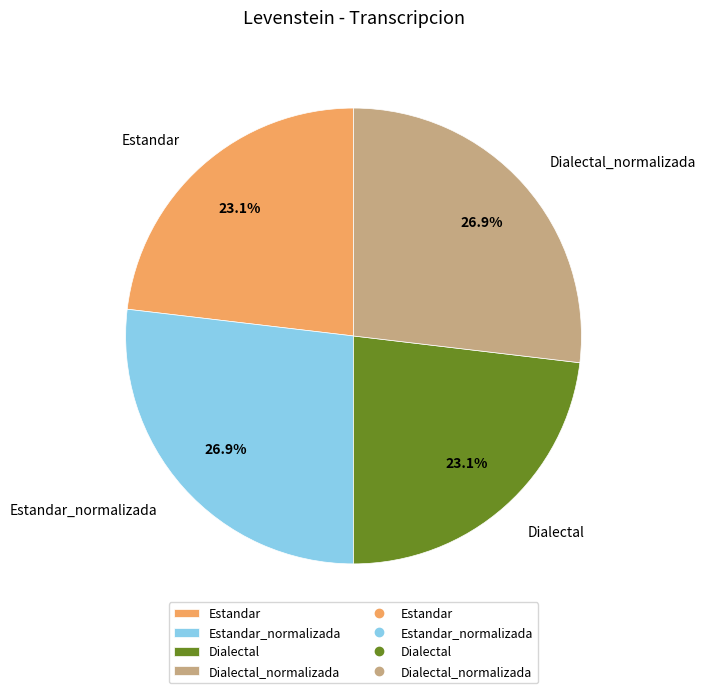

What percentage is the Estandar_normalizada slice, to the nearest percent?

27%